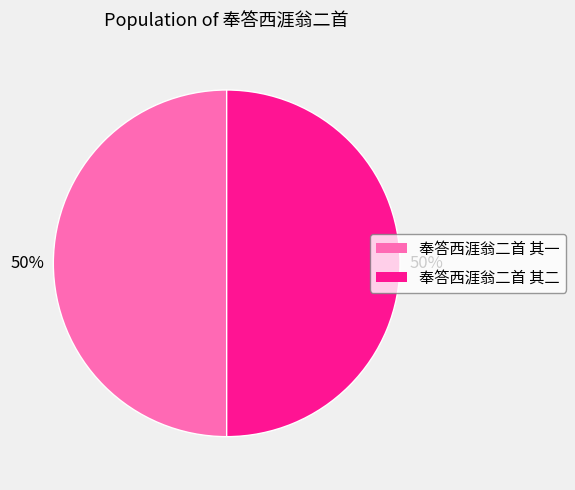

Is it true that 奉答西涯翁二首 其二 is 63% of the pie?

False